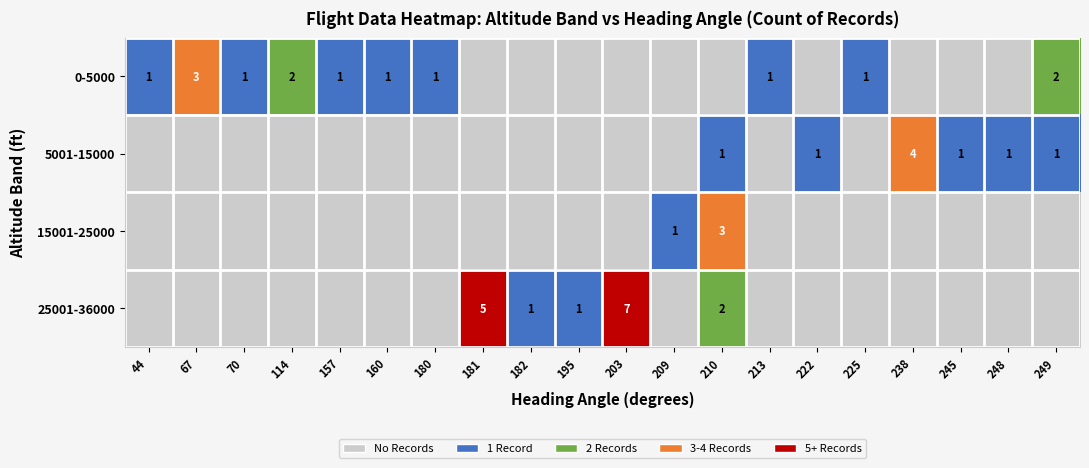

The value of 25001-36000 at 181 is 5. True or false?

True